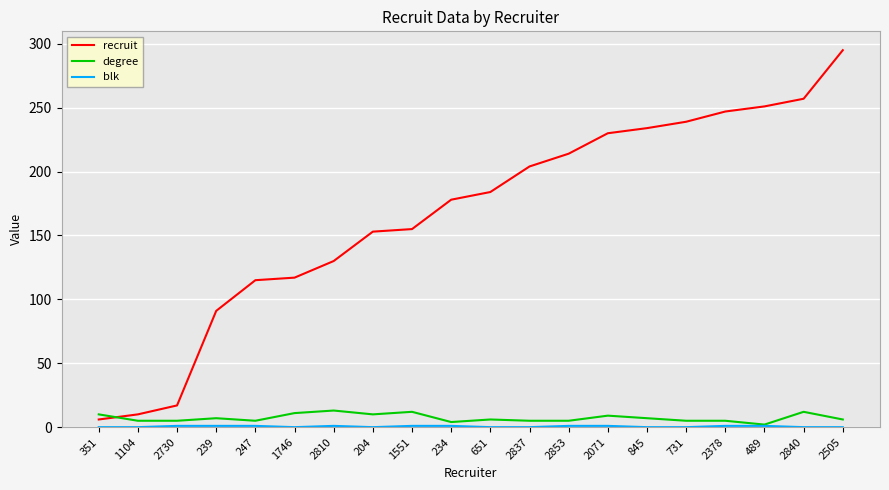

After their last crossing, which series has the higher values: degree or recruit?

recruit